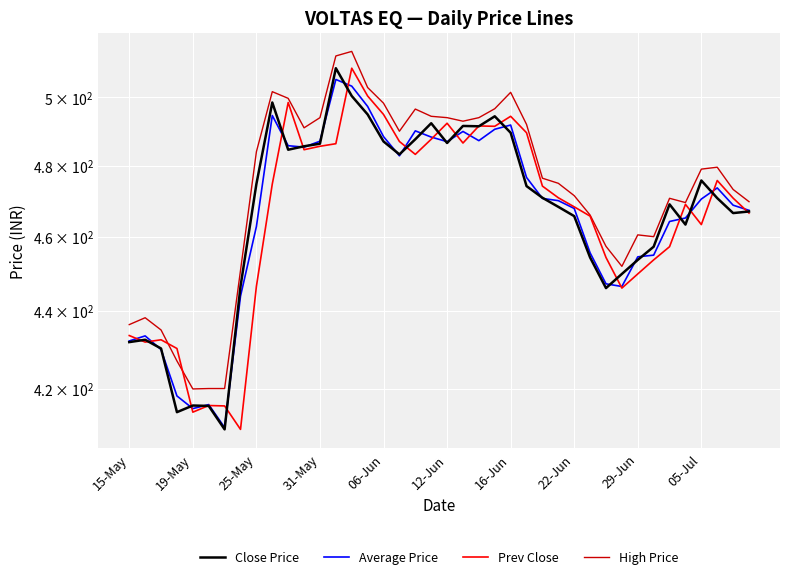

What is the difference between the second highest and minimum values in the Average Price series?

93.1